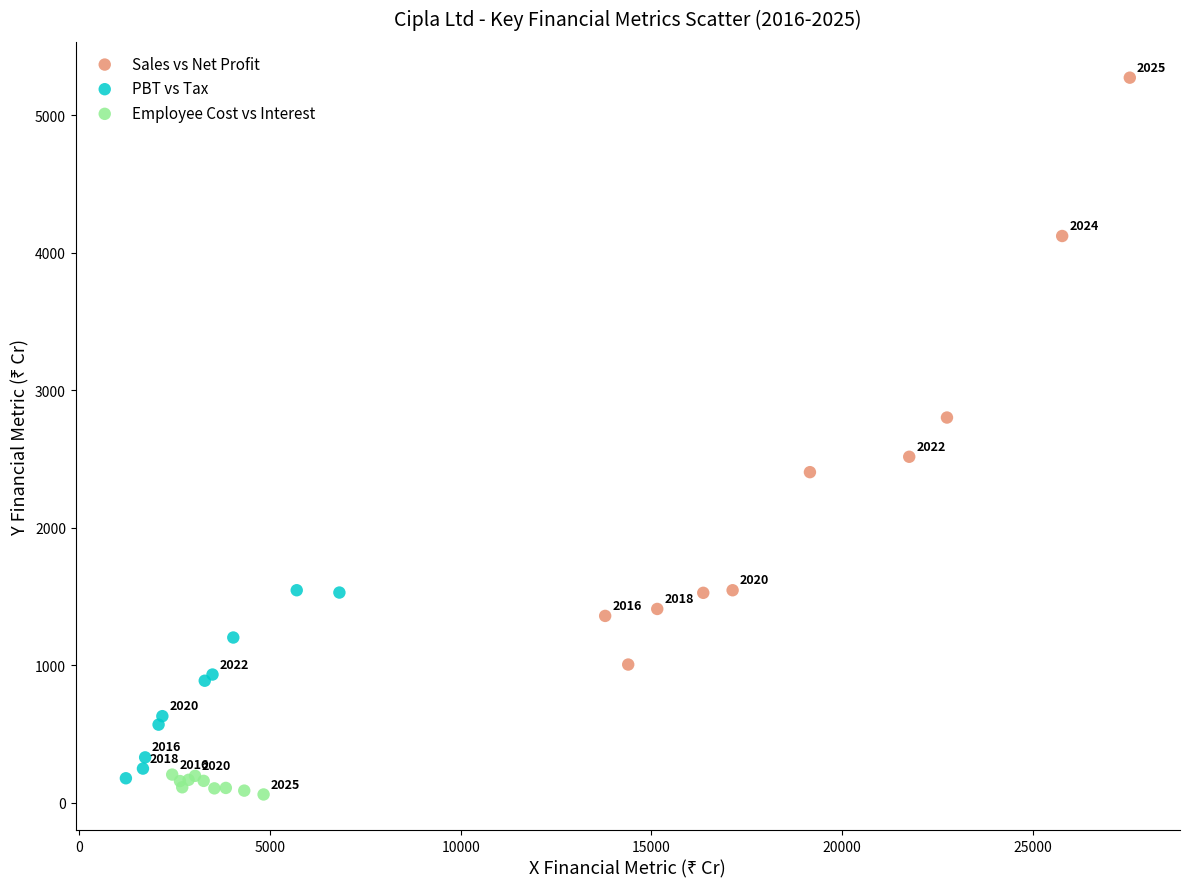

Which series reaches the maximum Y coordinate?

Sales vs Net Profit